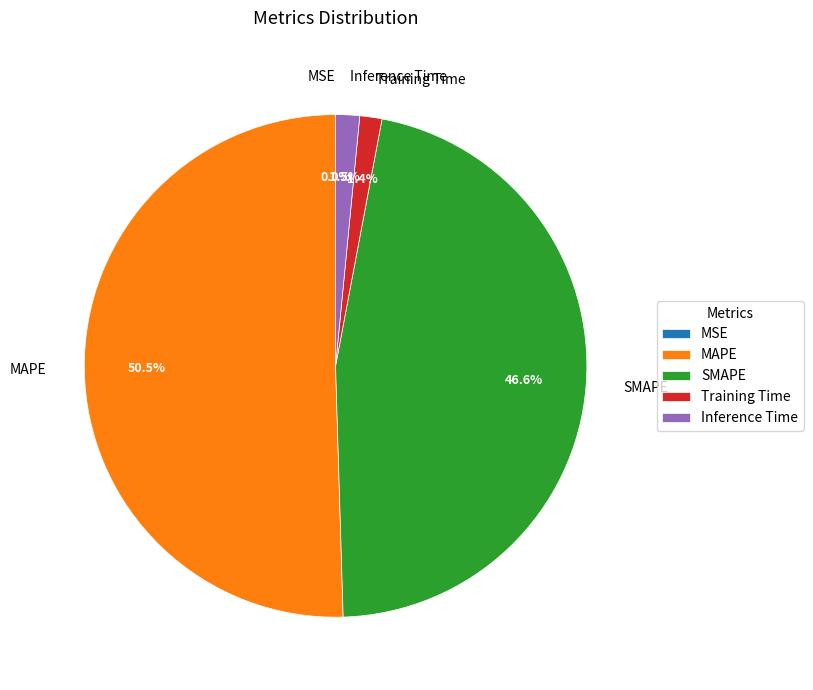

Combined, what portion of the pie is Inference Time and SMAPE?

48.1%